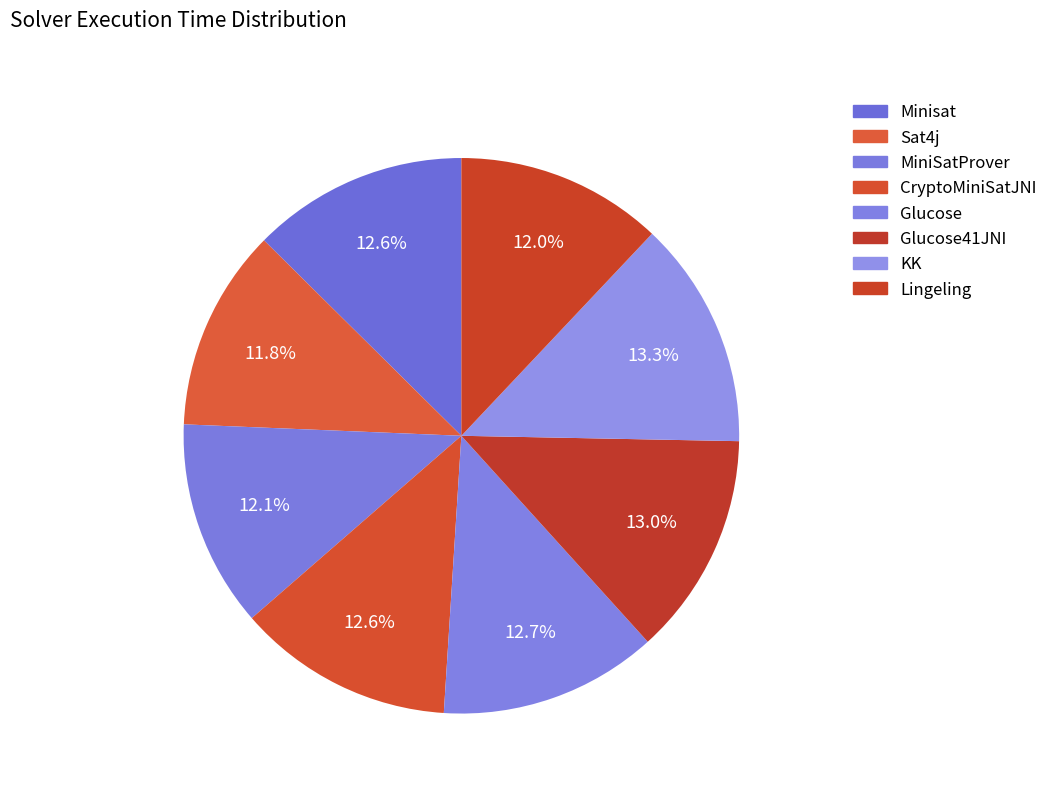

How many slices are in this pie chart?

8